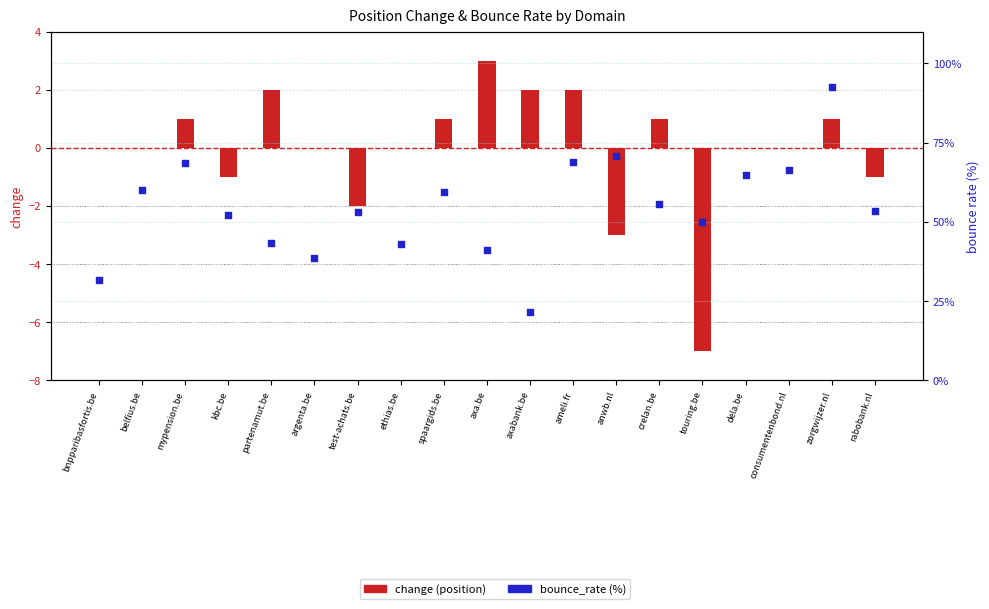

Which series has the largest total across all categories?

bounce_rate (%)